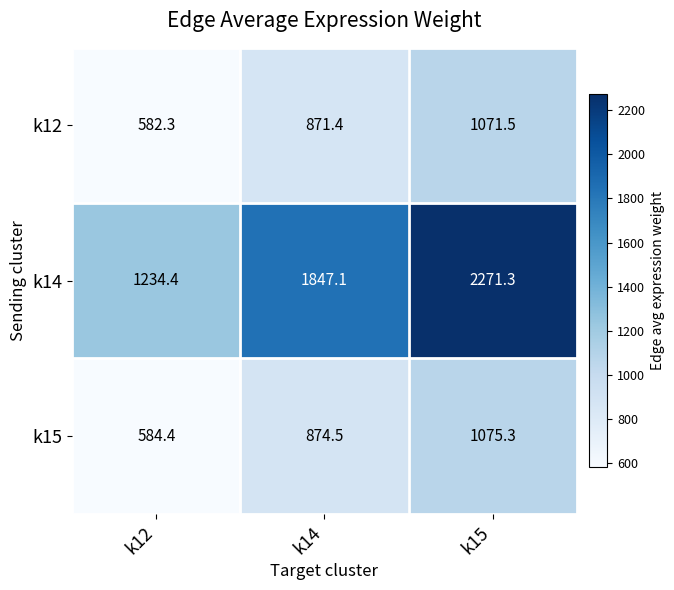

True or false: k15 has a value of 1158.1 at k14.

False